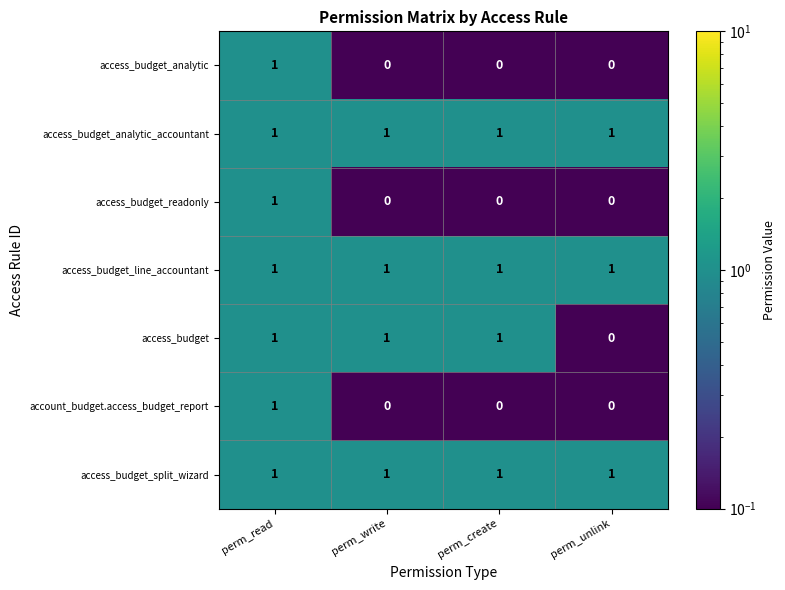

At which label does access_budget reach its minimum?

perm_unlink